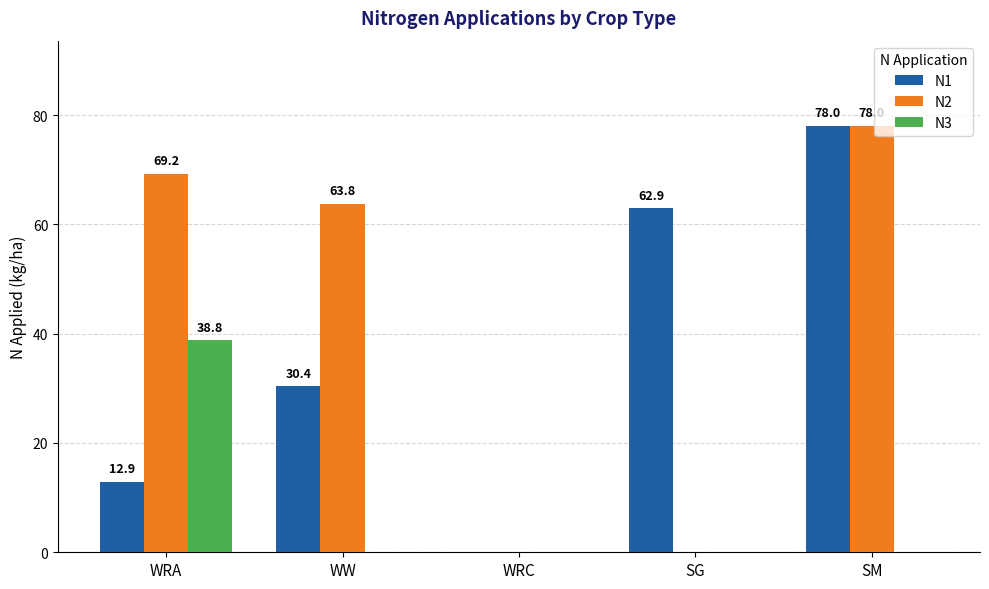

Which series changed the most between WRA and SM?

N1